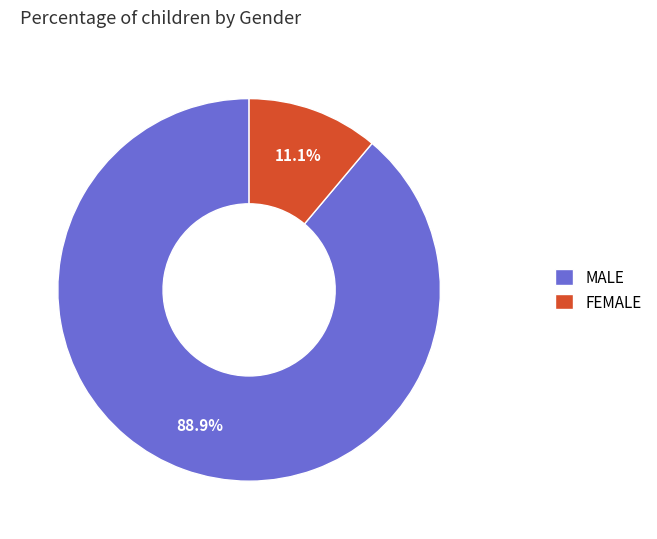

Count the number of slices in the pie.

2